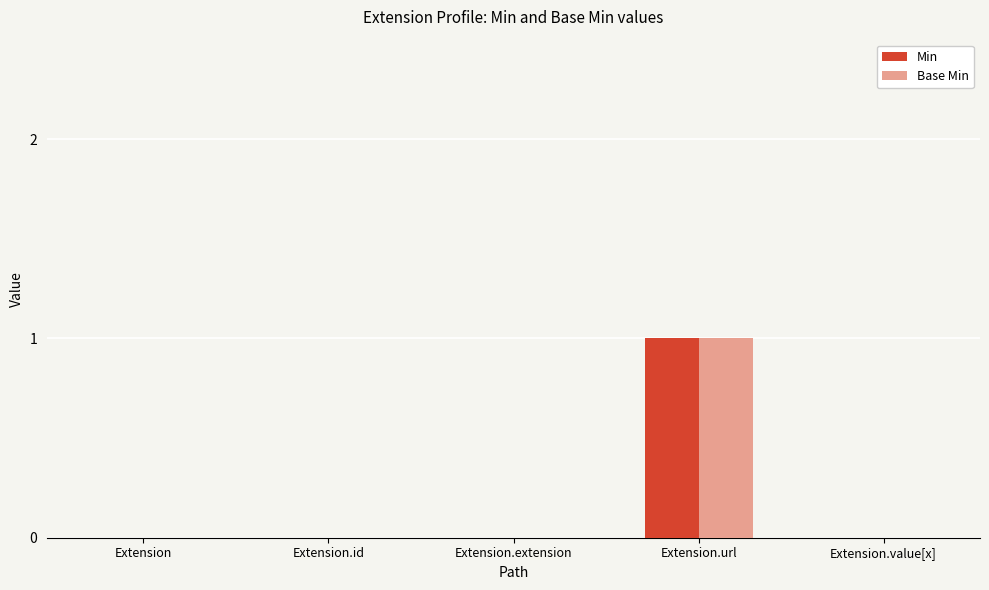

What is the sum of all Base Min values?

1